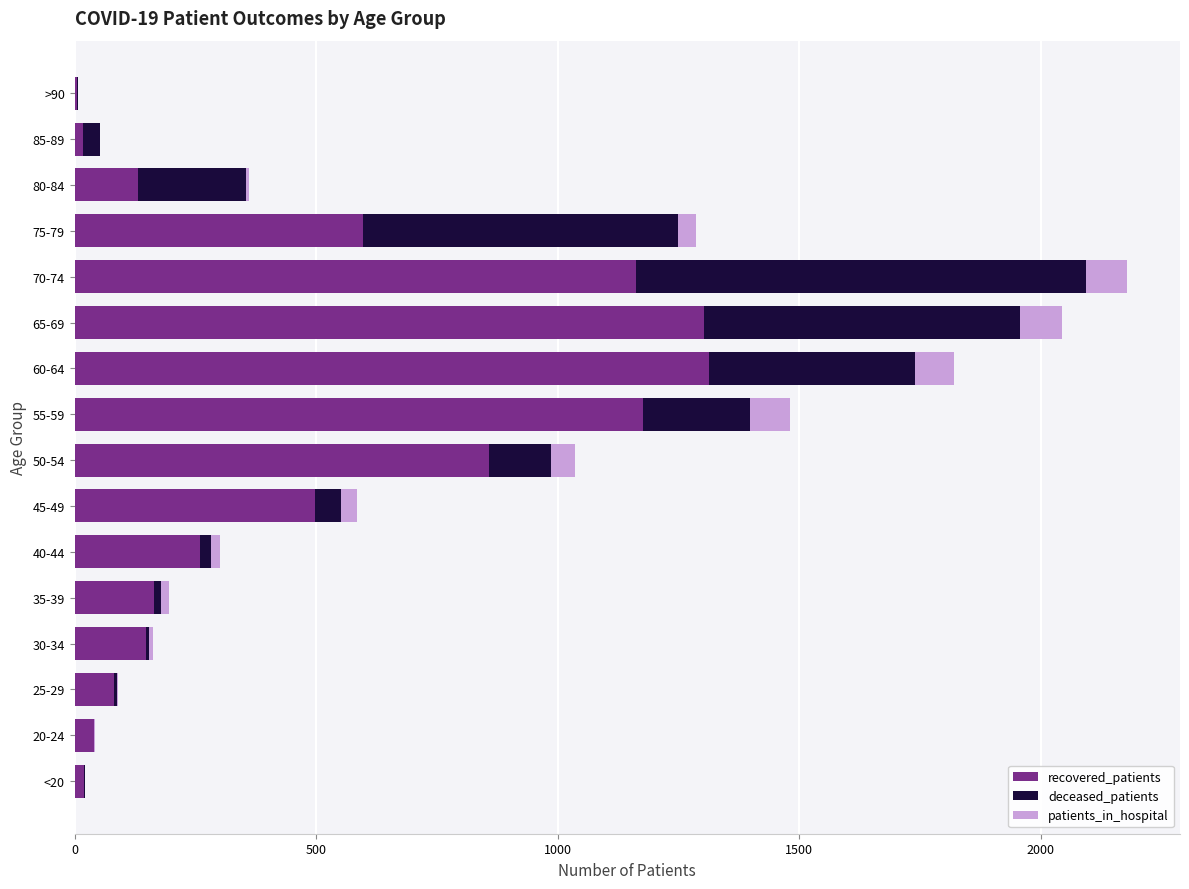

At which label is recovered_patients closest to 658?

75-79